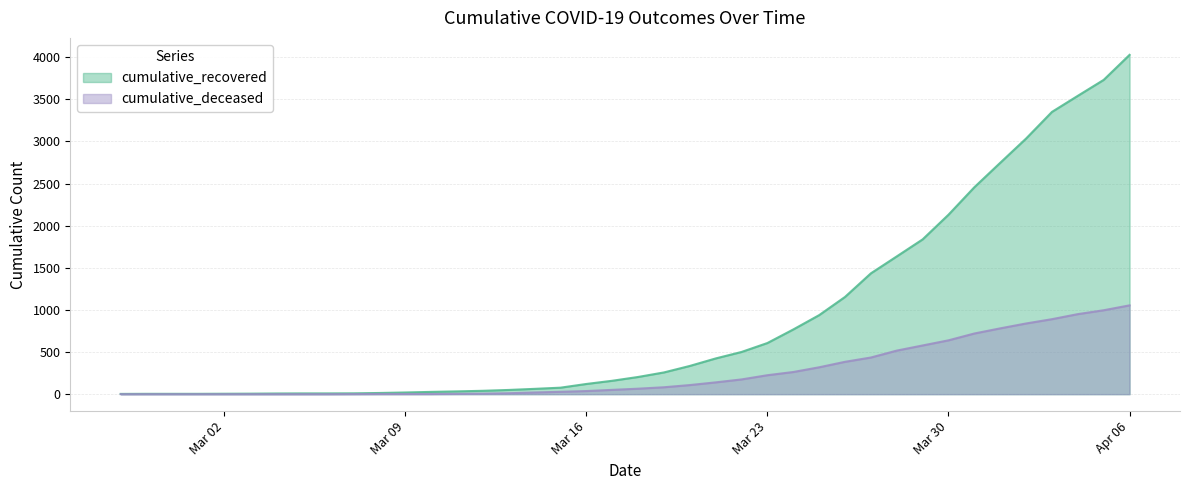

What is the average value of the cumulative_recovered series?

894